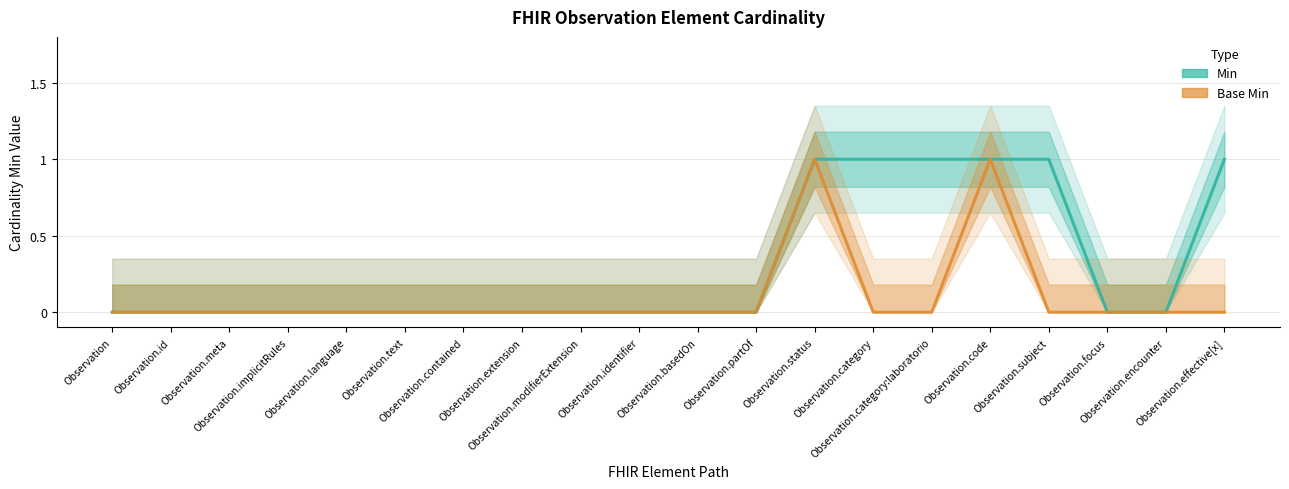

At Observation.implicitRules, list the series in order from smallest to largest.

Min, Base Min